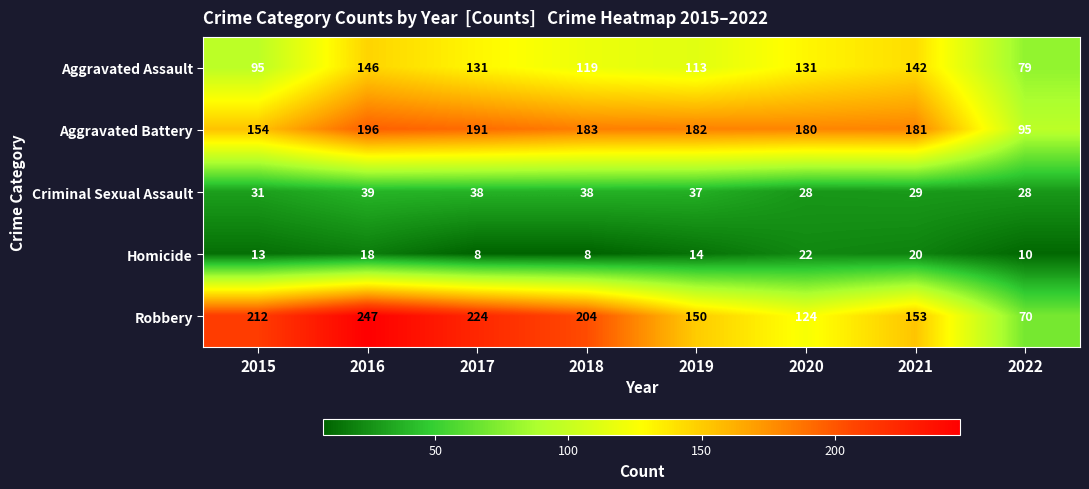

Rank the series at 2017 from highest to lowest value.

Robbery, Aggravated Battery, Aggravated Assault, Criminal Sexual Assault, Homicide